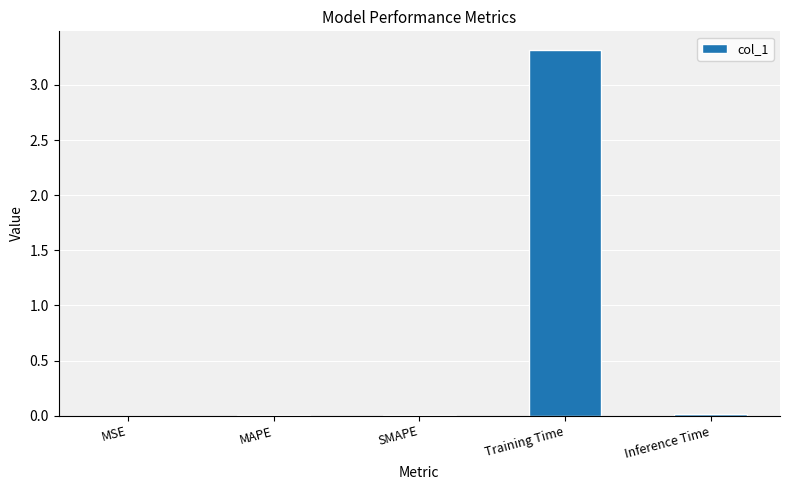

Are the bars horizontal?

No